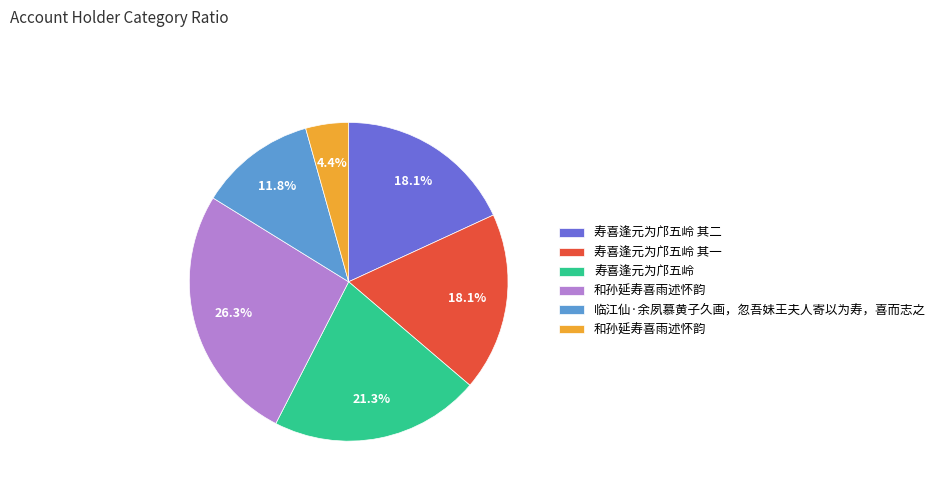

Is there a majority slice in this chart?

No